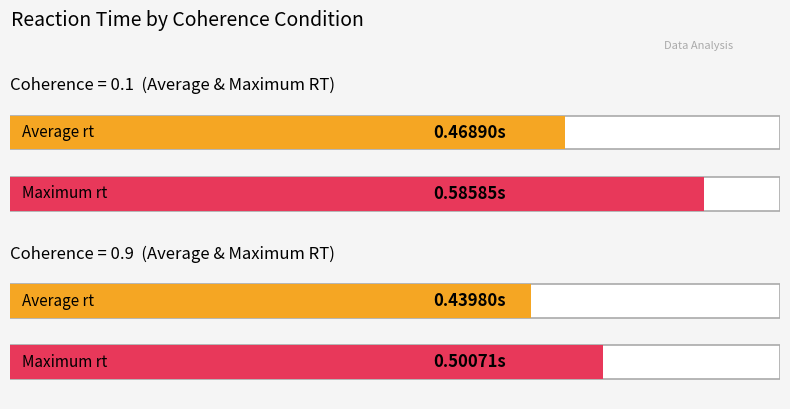

Does the chart contain stacked bars?

No